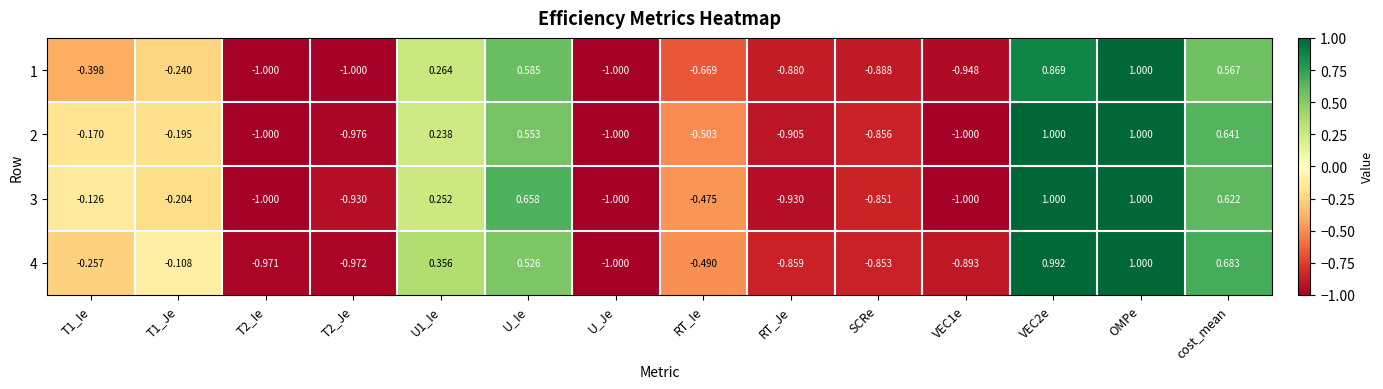

How many values in the 1 series exceed 0?

5